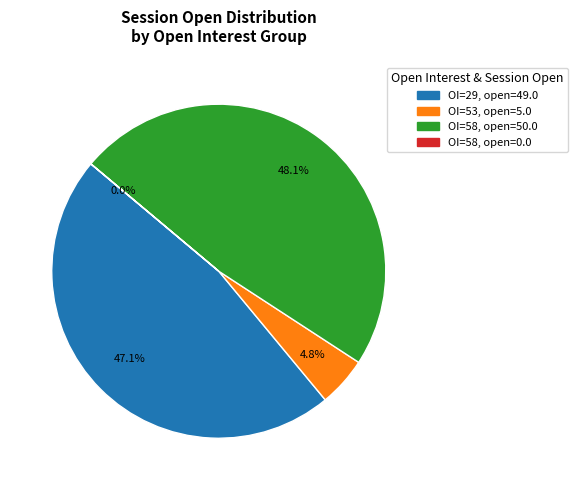

Does any single category account for the majority?

No